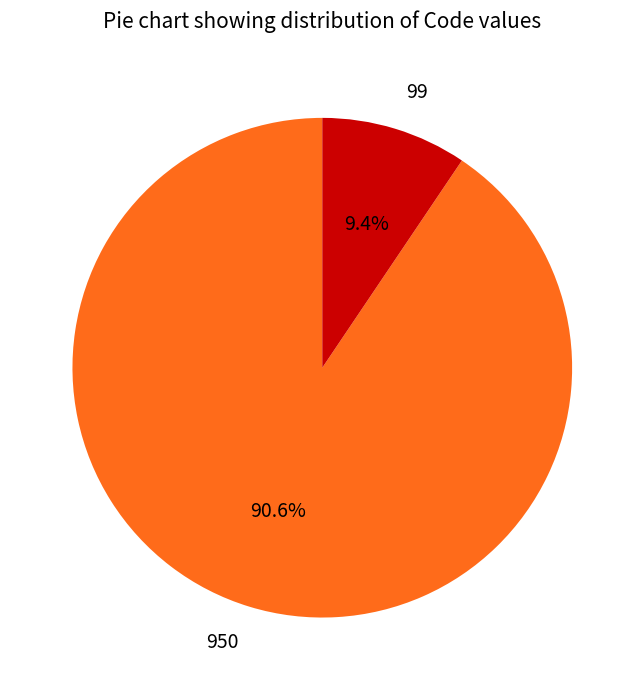

Is 950 the majority of the pie?

Yes